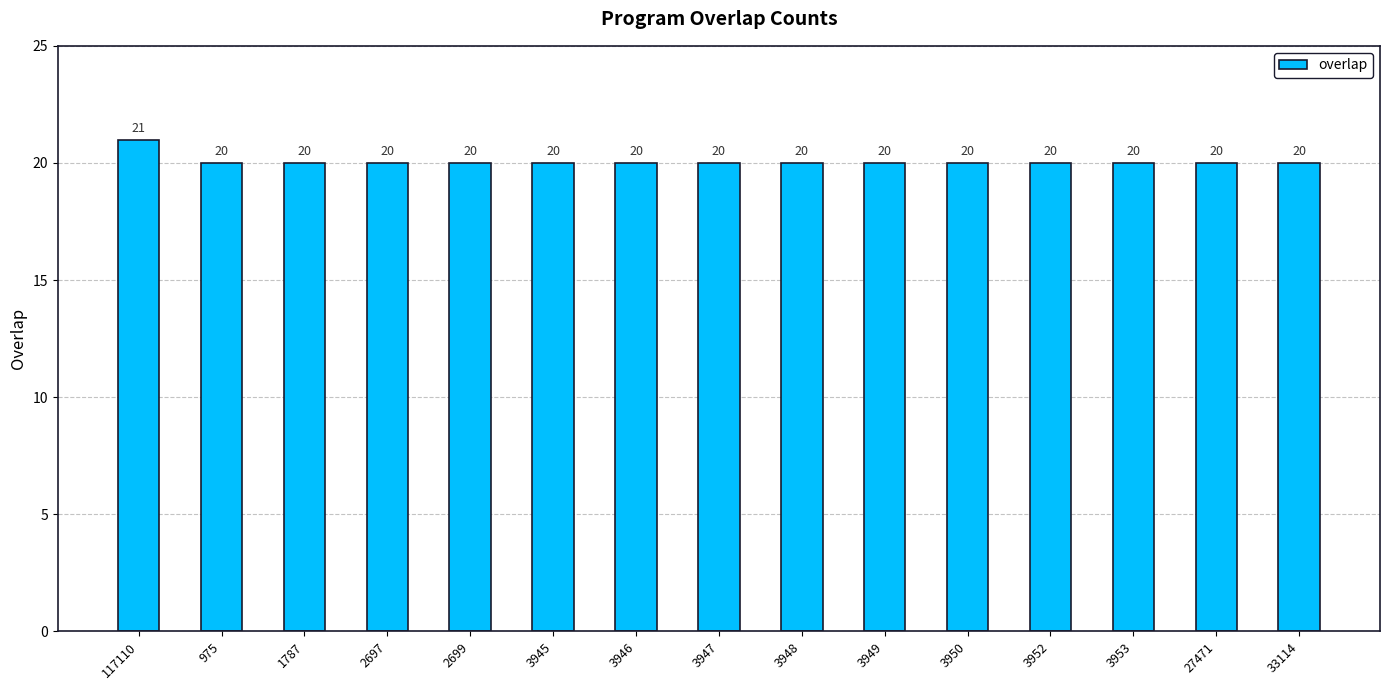

Approximately how many times larger is the value at 3952 compared to 33114?

1.0